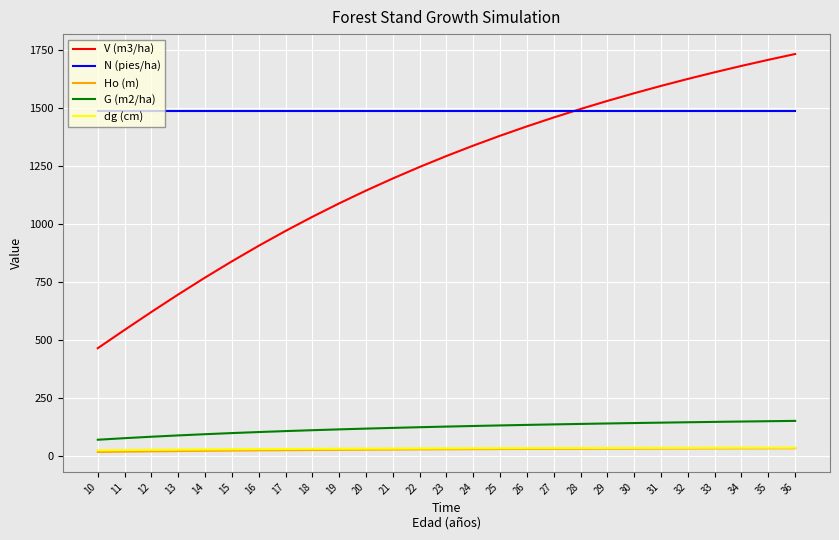

Between 32 and 36, which series saw the biggest shift?

V (m3/ha)